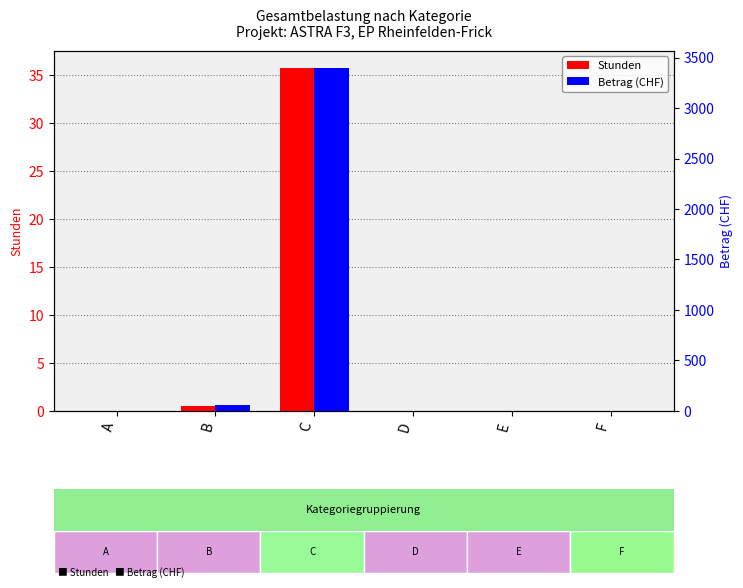

How many data points in Betrag (CHF) are above 0?

2